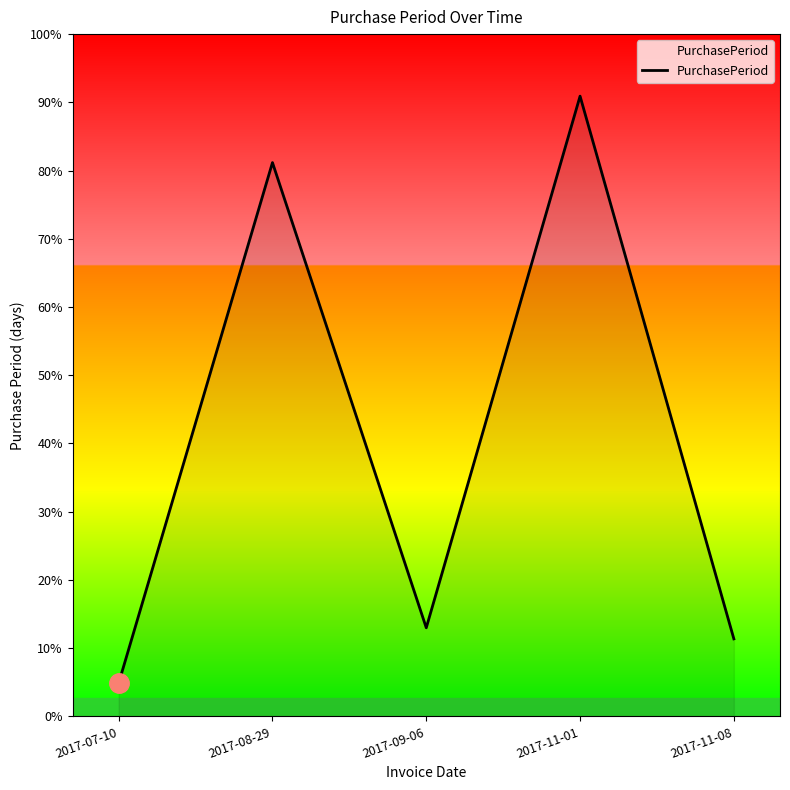

At which category does the chart reach its peak across all series?

2017-11-01